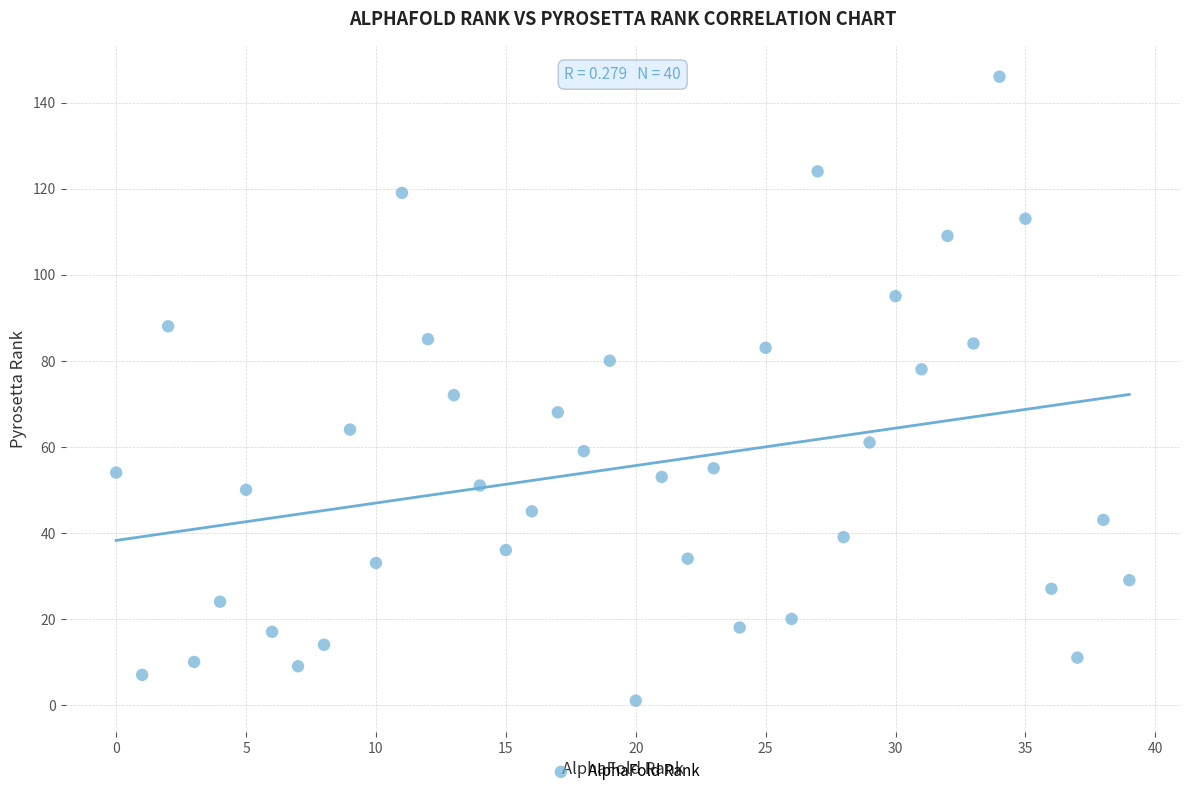

What is the range of Y values (max minus min)?

145